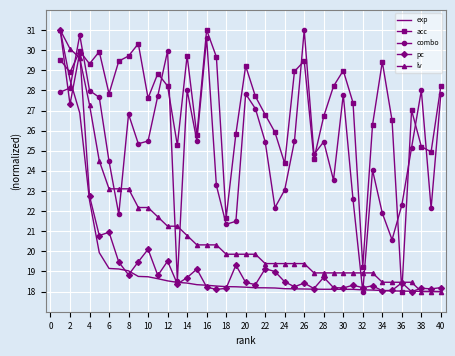

Which series has the largest total across all categories?

acc